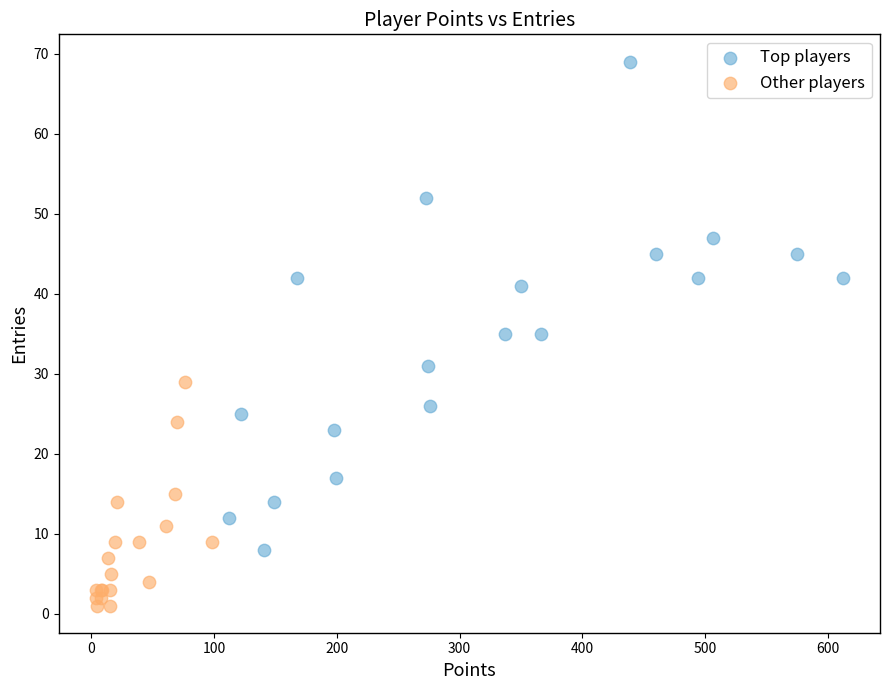

Which series contains the lowest Y value?

Other players